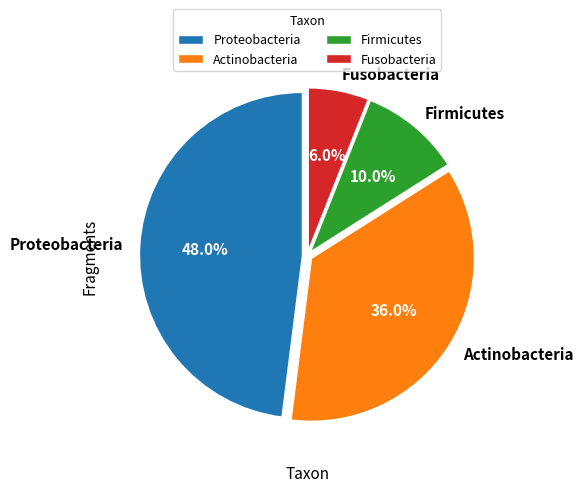

How many slices are in this pie chart?

4